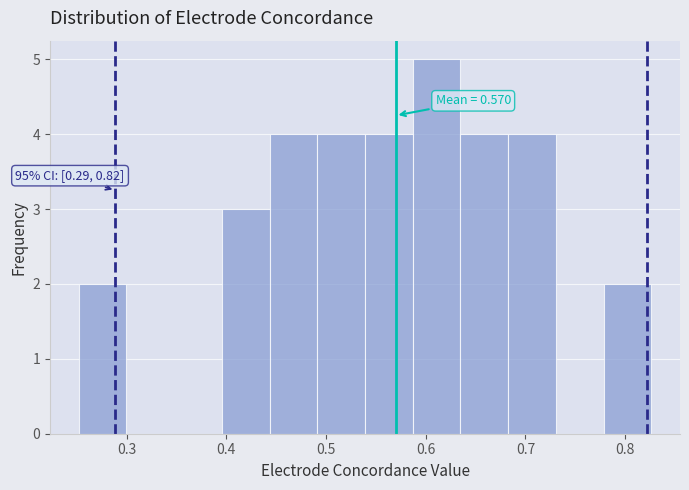

Which range on the x-axis has the tallest bar?

0.59 to 0.63